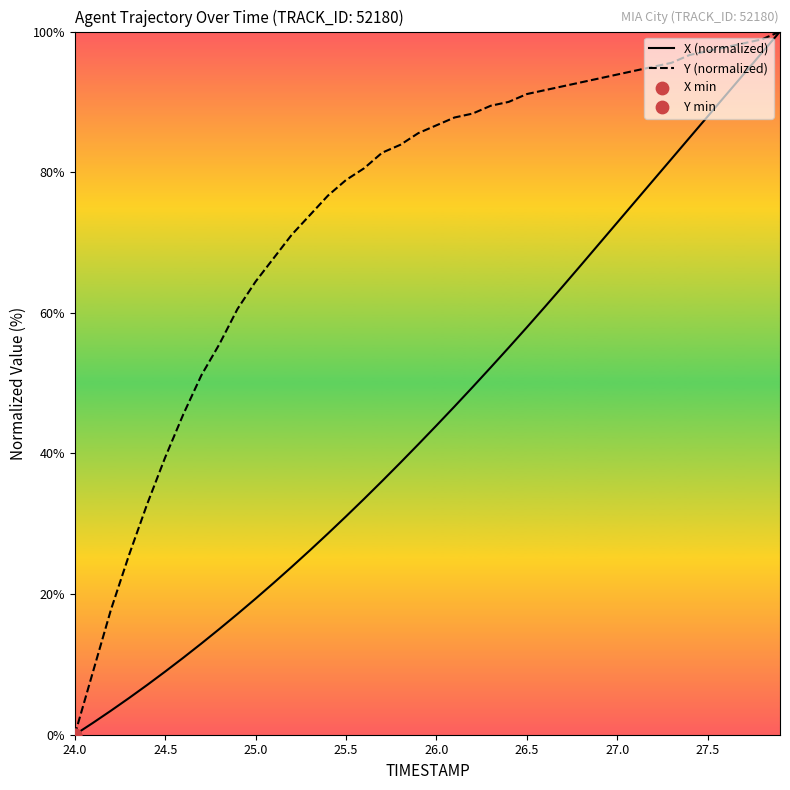

Which series has the largest total across all categories?

Y (normalized)